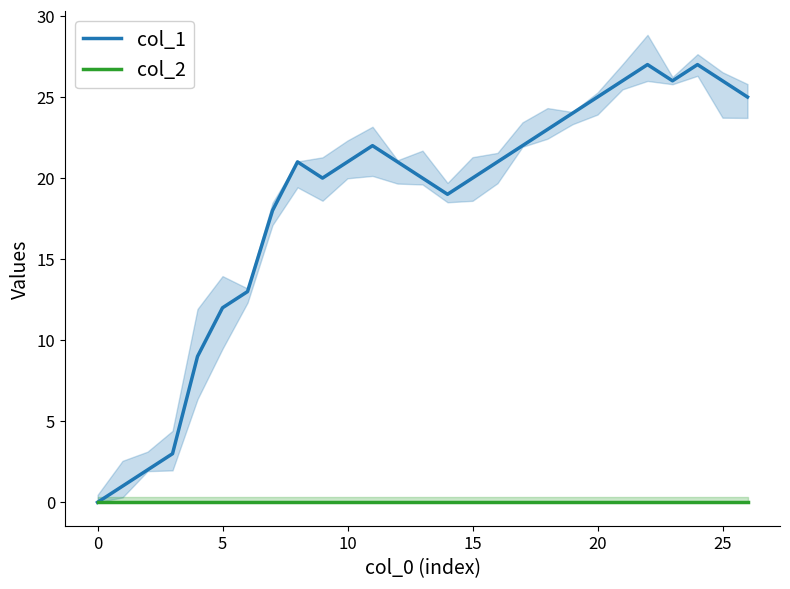

Between −5 and 24, which is larger?

24